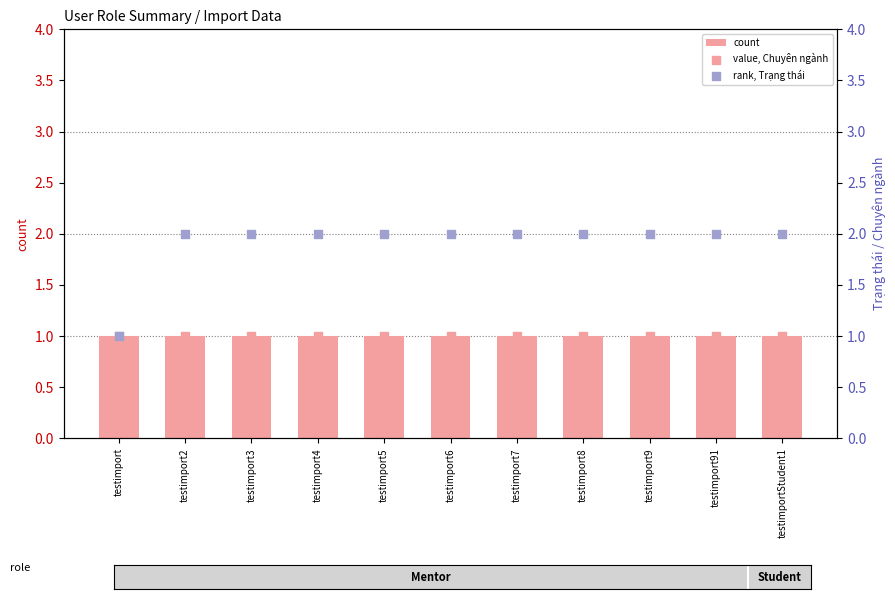

Which series reaches the minimum Y coordinate?

count